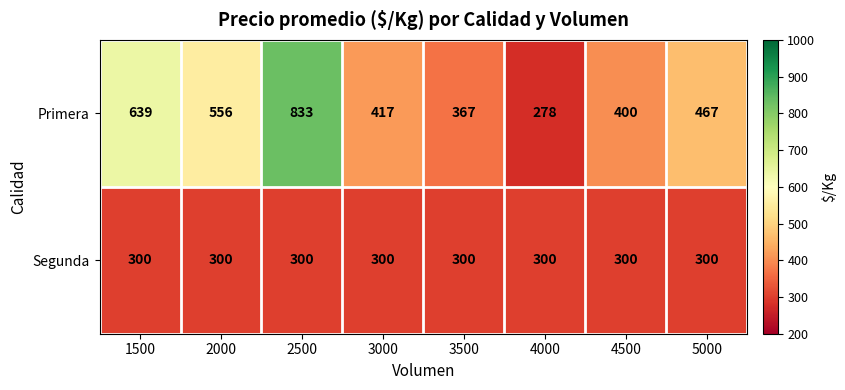

Which series changed the most between 1500 and 2500?

Primera